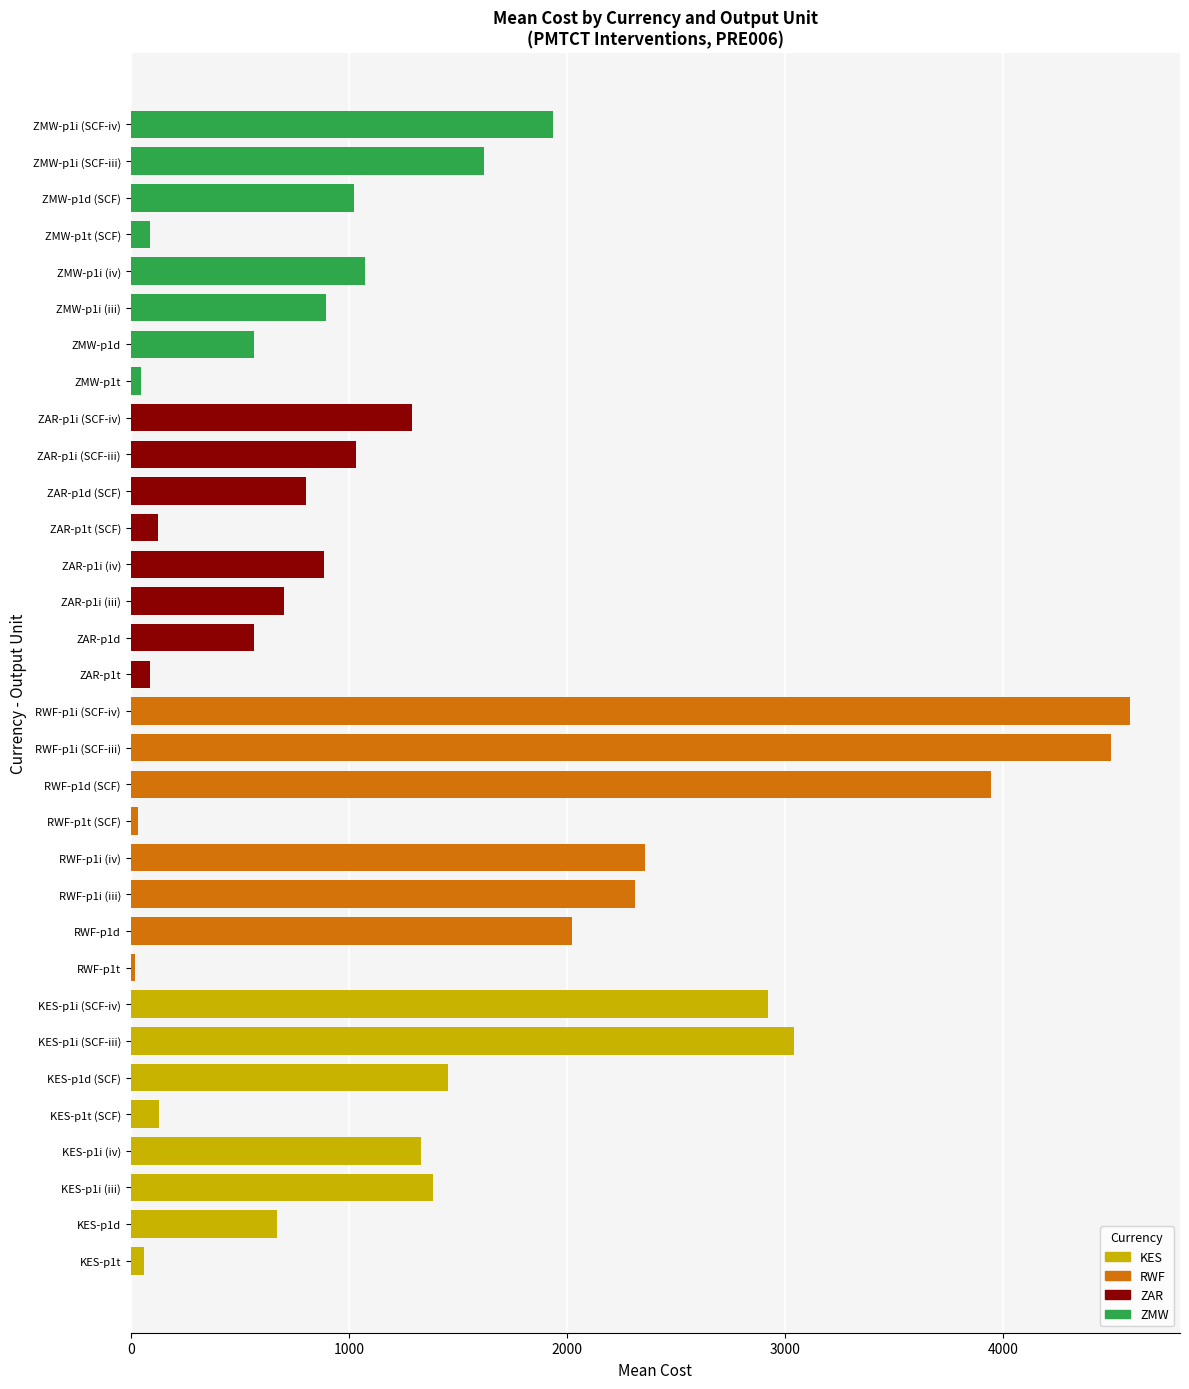

What is the maximum value shown in the chart?

4581